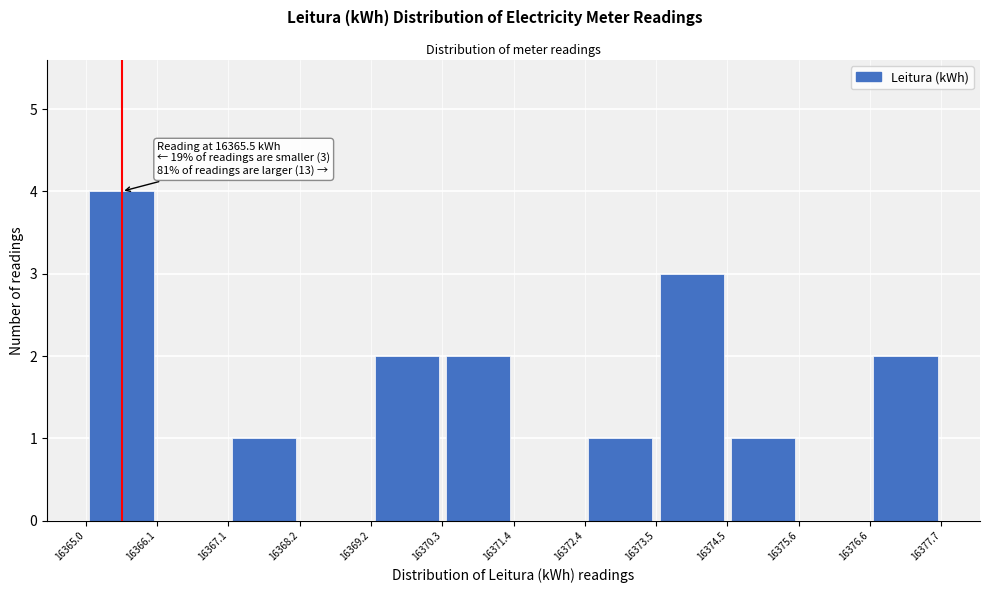

Which range on the x-axis has the tallest bar?

16365.0 to 16366.1